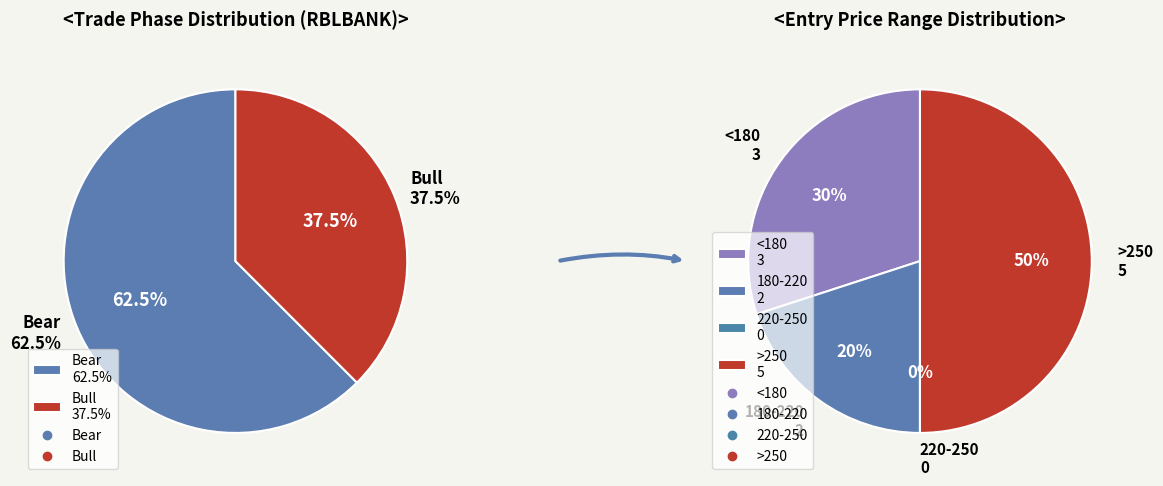

Is it true that 37 is 1% of the pie?

False